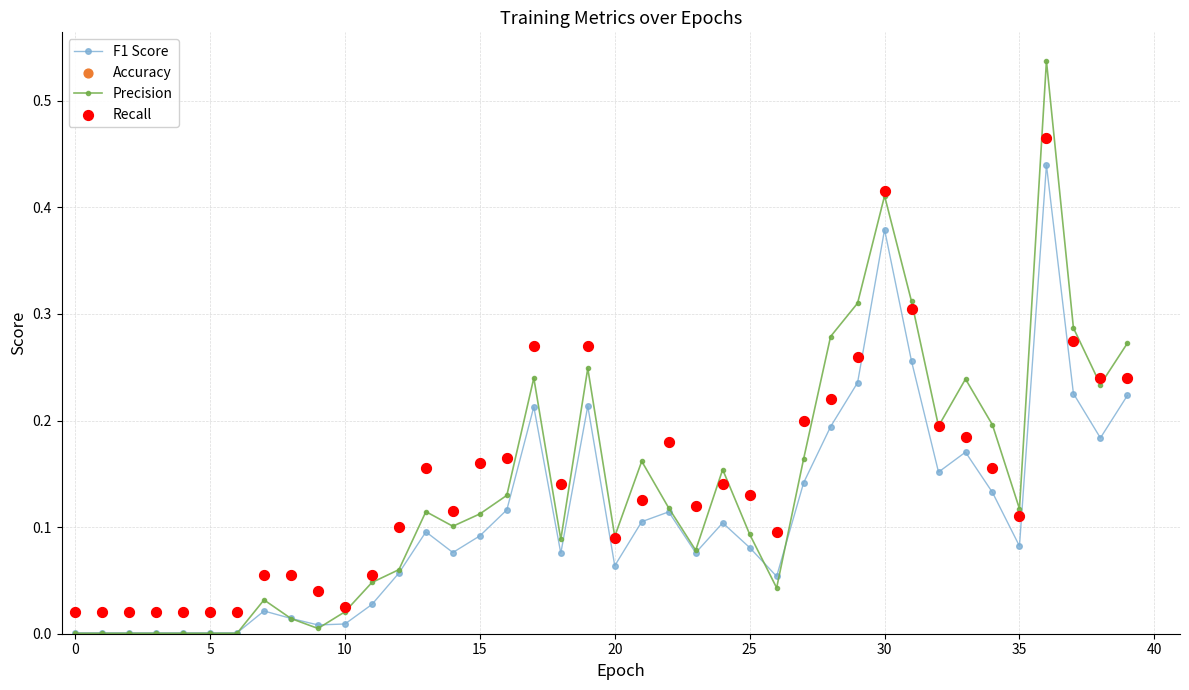

What are all the series names shown in the legend?

F1 Score, Precision, Accuracy, Recall